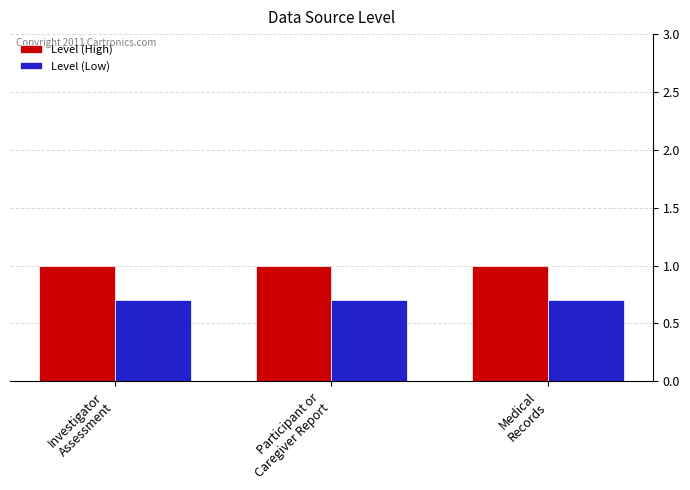

What is the total value across all series at Participant or
Caregiver Report?

1.7